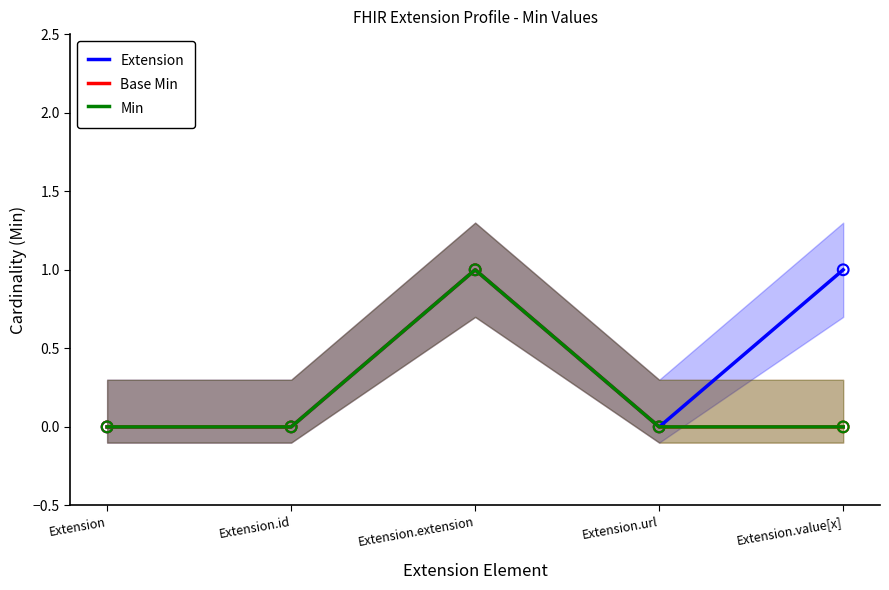

At which category is the sum across all series the highest?

Extension.extension